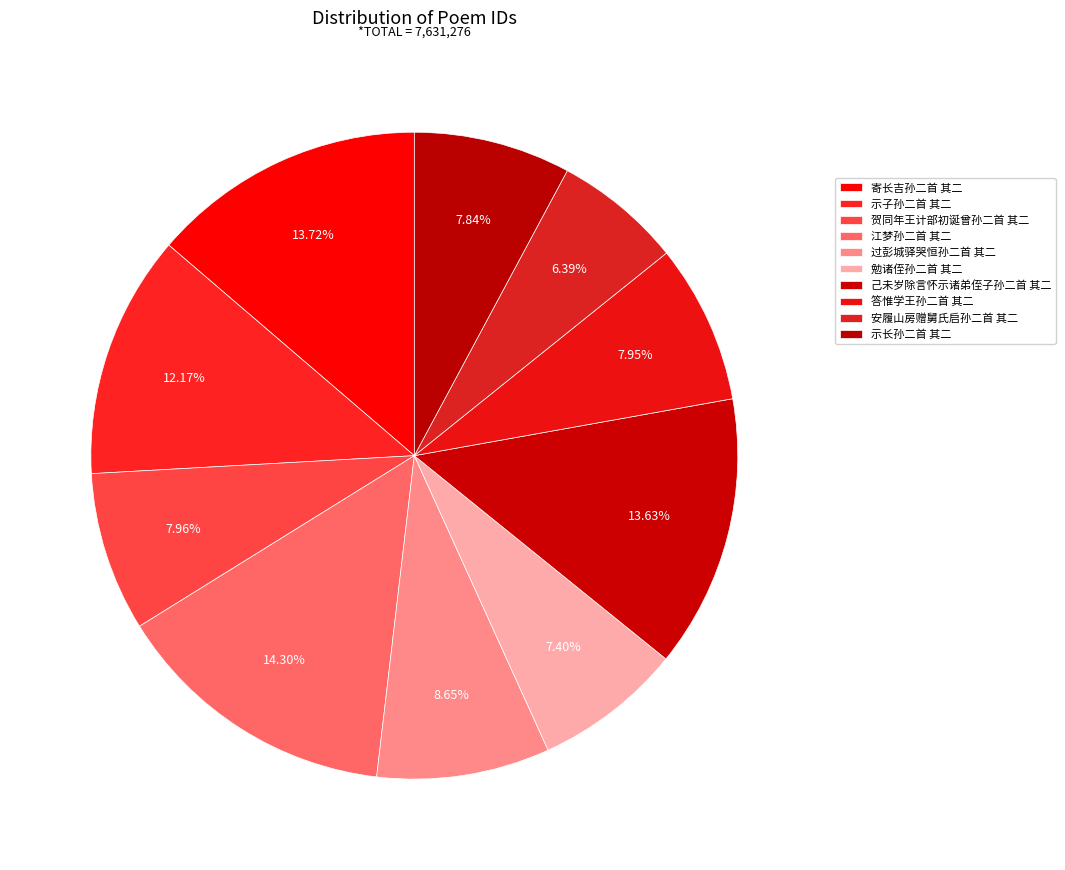

Which slice is the smallest?

安履山房赠舅氏启孙二首 其二